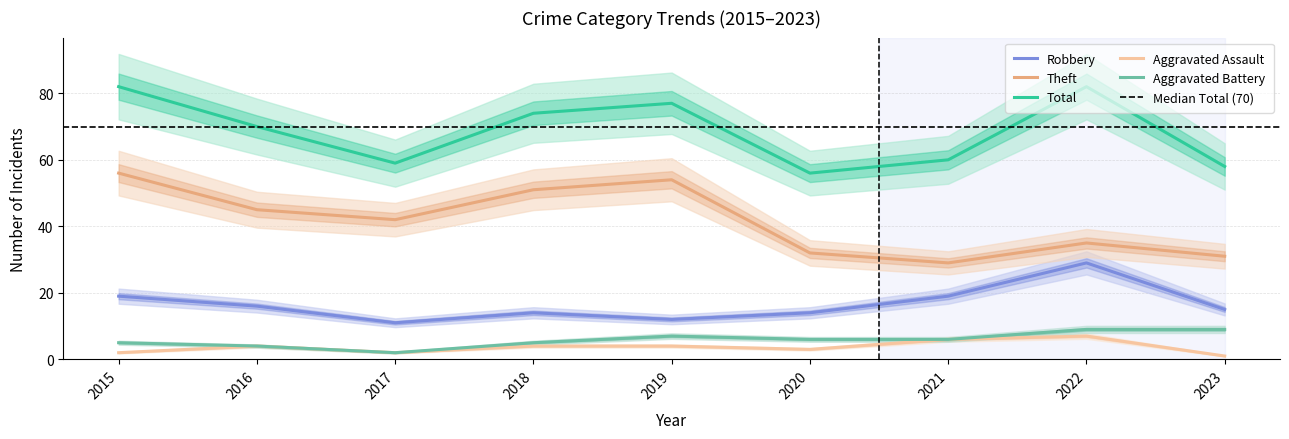

What is the greatest value displayed?

82